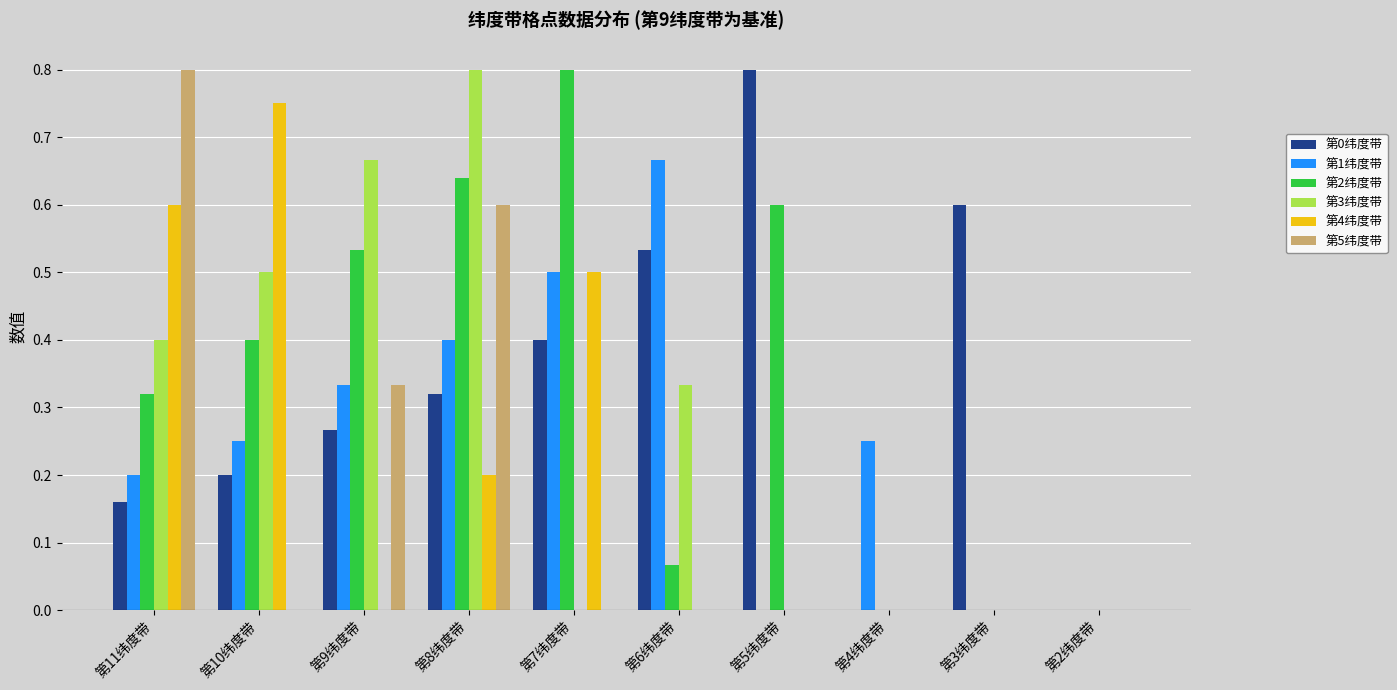

Which series has the largest total across all categories?

第2纬度带